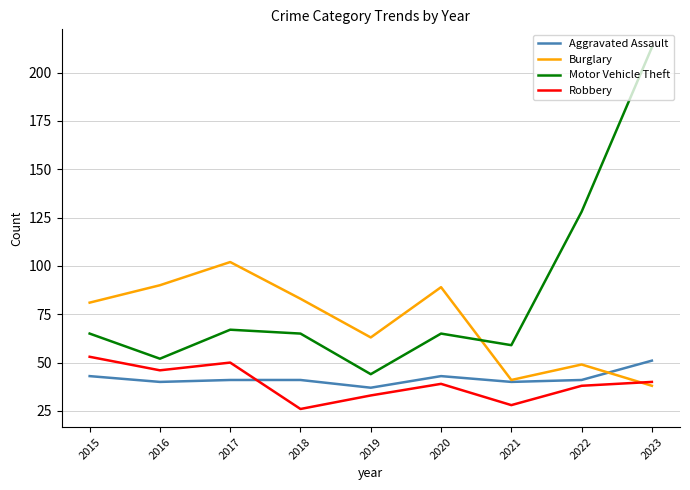

Reading left to right, list all the values displayed in this chart.

Aggravated Assault: 2015=43	2016=40	2017=41	2018=41	2019=37	2020=43	2021=40	2022=41	2023=51
Burglary: 2015=81	2016=90	2017=102	2018=83	2019=63	2020=89	2021=41	2022=49	2023=38
Motor Vehicle Theft: 2015=65	2016=52	2017=67	2018=65	2019=44	2020=65	2021=59	2022=128	2023=213
Robbery: 2015=53	2016=46	2017=50	2018=26	2019=33	2020=39	2021=28	2022=38	2023=40